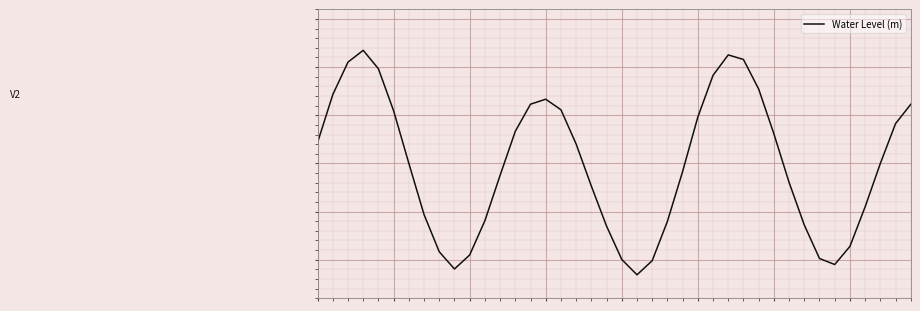

Reading left to right, transcribe all the data shown in this chart.

0.2	0.7	1.1	1.2	1.0	0.5	0.0	-0.5	-0.9	-1.1	-1.0	-0.6	-0.1	0.3	0.6	0.7	0.6	0.2	-0.2	-0.7	-1.0	-1.2	-1.0	-0.6	-0.1	0.5	0.9	1.1	1.1	0.8	0.3	-0.2	-0.6	-1.0	-1.1	-0.9	-0.5	-0.0	0.4	0.6